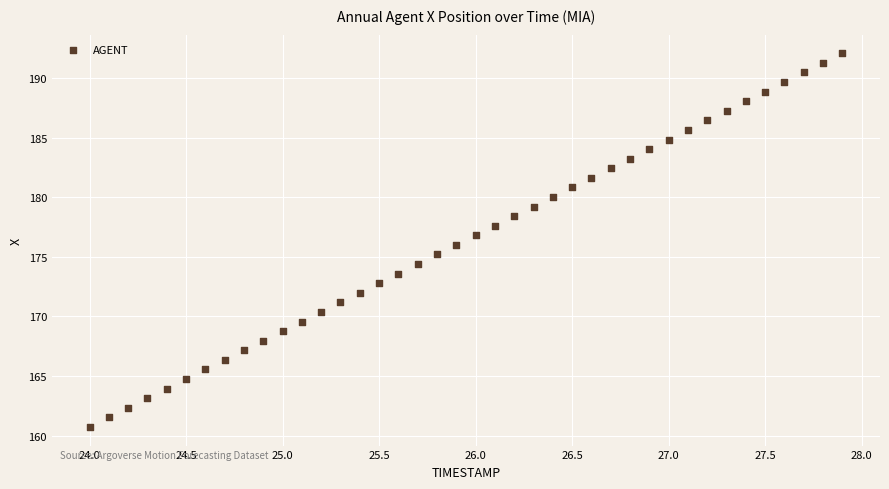

What is the range of Y values (max minus min)?

31.3